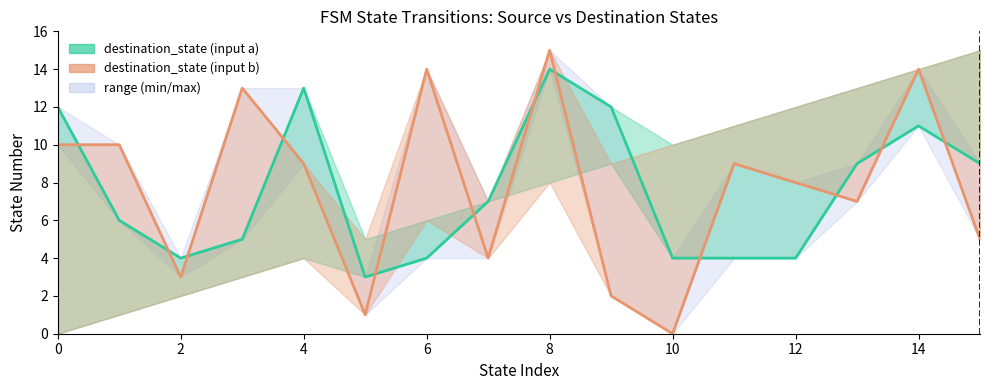

Where is dest_b line nearest to the value 7?

13